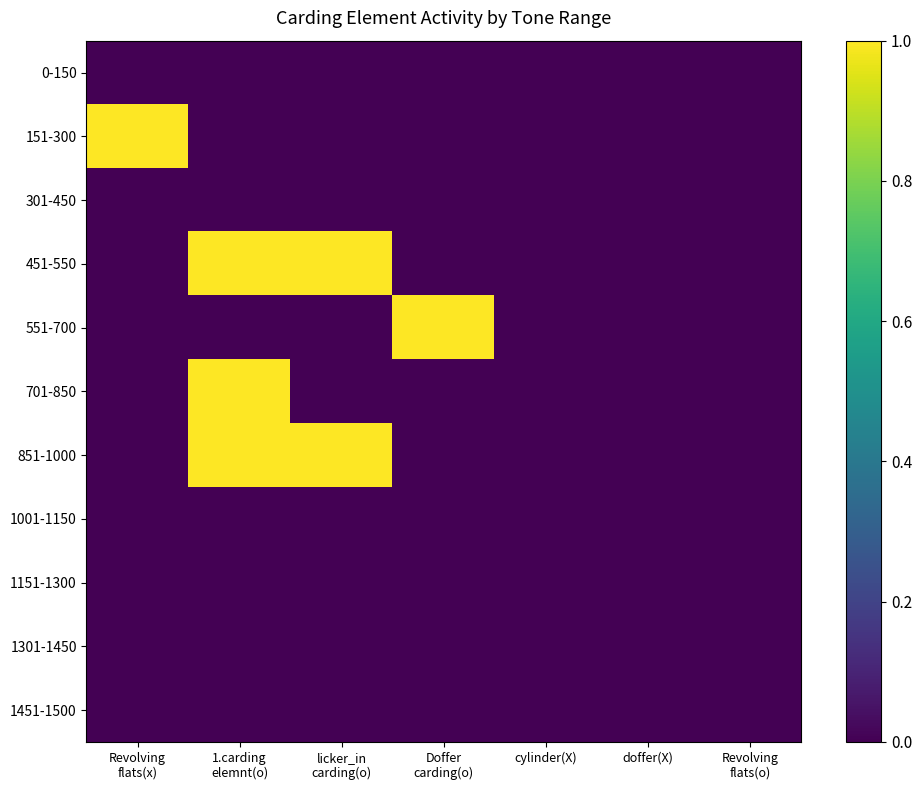

Reading left to right, what are all the values shown in this chart?

0-150: Revolving
flats(x)=0	1.carding
elemnt(o)=0	licker_in
carding(o)=0	Doffer
carding(o)=0	cylinder(X)=0	doffer(X)=0	Revolving
flats(o)=0
151-300: Revolving
flats(x)=1	1.carding
elemnt(o)=0	licker_in
carding(o)=0	Doffer
carding(o)=0	cylinder(X)=0	doffer(X)=0	Revolving
flats(o)=0
301-450: Revolving
flats(x)=0	1.carding
elemnt(o)=0	licker_in
carding(o)=0	Doffer
carding(o)=0	cylinder(X)=0	doffer(X)=0	Revolving
flats(o)=0
451-550: Revolving
flats(x)=0	1.carding
elemnt(o)=1	licker_in
carding(o)=1	Doffer
carding(o)=0	cylinder(X)=0	doffer(X)=0	Revolving
flats(o)=0
551-700: Revolving
flats(x)=0	1.carding
elemnt(o)=0	licker_in
carding(o)=0	Doffer
carding(o)=1	cylinder(X)=0	doffer(X)=0	Revolving
flats(o)=0
701-850: Revolving
flats(x)=0	1.carding
elemnt(o)=1	licker_in
carding(o)=0	Doffer
carding(o)=0	cylinder(X)=0	doffer(X)=0	Revolving
flats(o)=0
851-1000: Revolving
flats(x)=0	1.carding
elemnt(o)=1	licker_in
carding(o)=1	Doffer
carding(o)=0	cylinder(X)=0	doffer(X)=0	Revolving
flats(o)=0
1001-1150: Revolving
flats(x)=0	1.carding
elemnt(o)=0	licker_in
carding(o)=0	Doffer
carding(o)=0	cylinder(X)=0	doffer(X)=0	Revolving
flats(o)=0
1151-1300: Revolving
flats(x)=0	1.carding
elemnt(o)=0	licker_in
carding(o)=0	Doffer
carding(o)=0	cylinder(X)=0	doffer(X)=0	Revolving
flats(o)=0
1301-1450: Revolving
flats(x)=0	1.carding
elemnt(o)=0	licker_in
carding(o)=0	Doffer
carding(o)=0	cylinder(X)=0	doffer(X)=0	Revolving
flats(o)=0
1451-1500: Revolving
flats(x)=0	1.carding
elemnt(o)=0	licker_in
carding(o)=0	Doffer
carding(o)=0	cylinder(X)=0	doffer(X)=0	Revolving
flats(o)=0